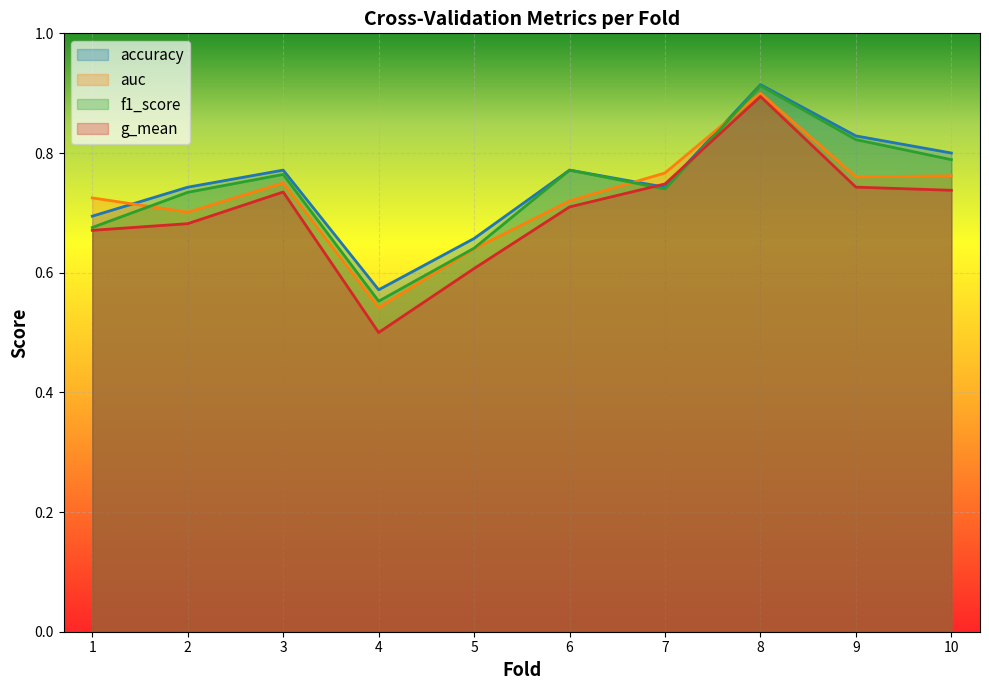

What is the sum of all f1_score values?

7.4